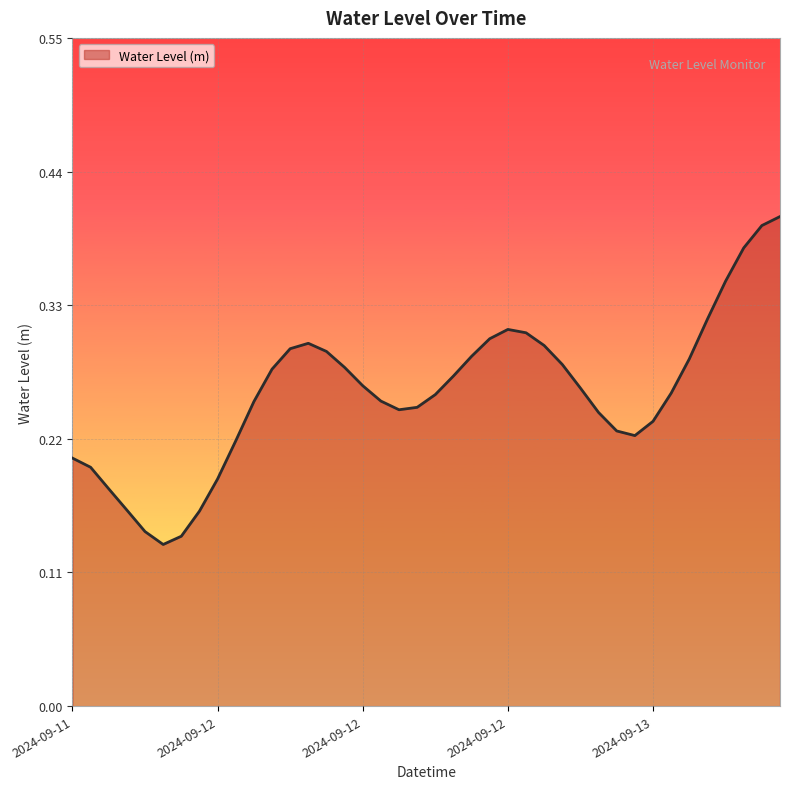

How many lines are shown in the chart?

1